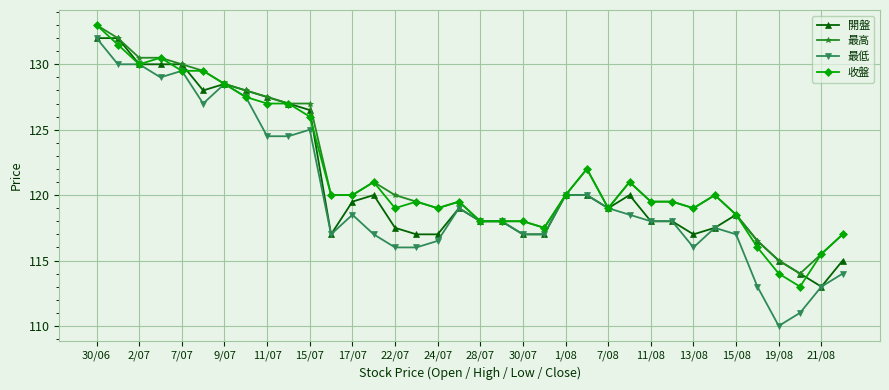

What are all the series names shown in the legend?

開盤, 最高, 最低, 收盤